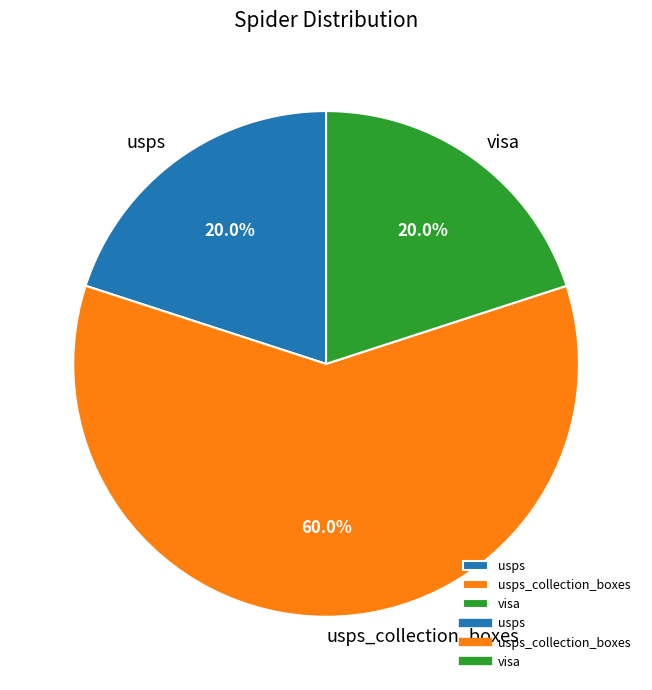

Does usps_collection_boxes represent more than half of the total?

Yes